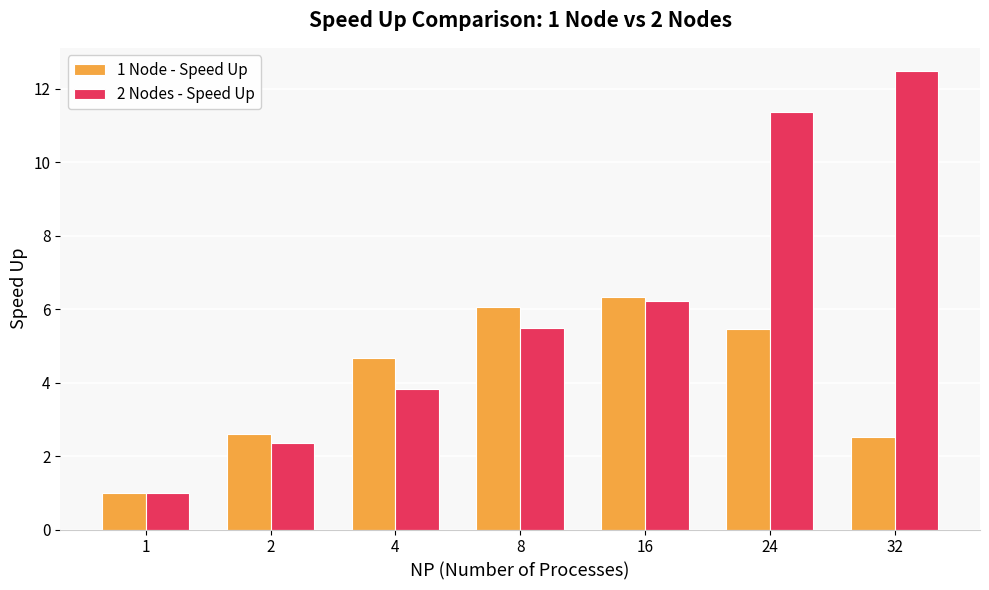

How many bars are there in each group?

2